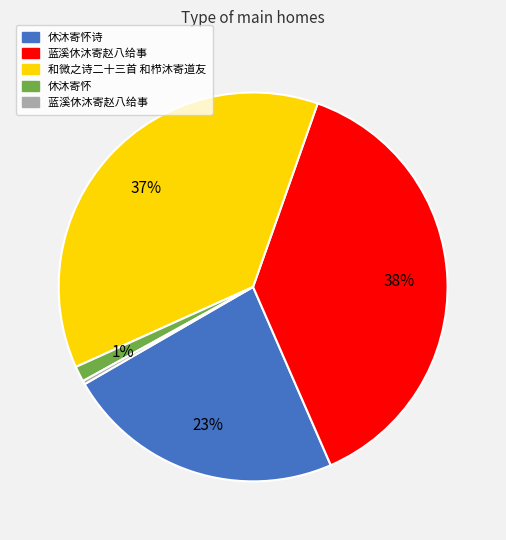

To the nearest percent, what is the difference between the largest and smallest slice percentages?

38%